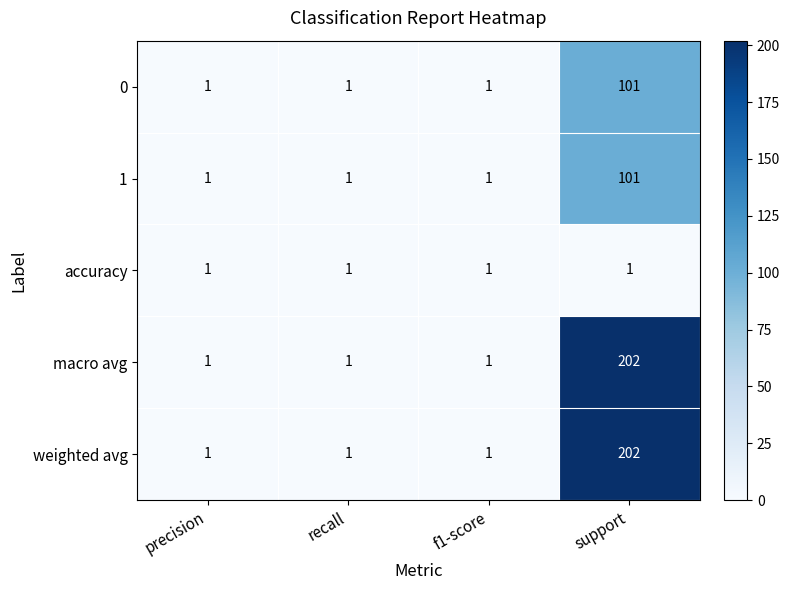

How many 0 values are between 1 and 101?

4